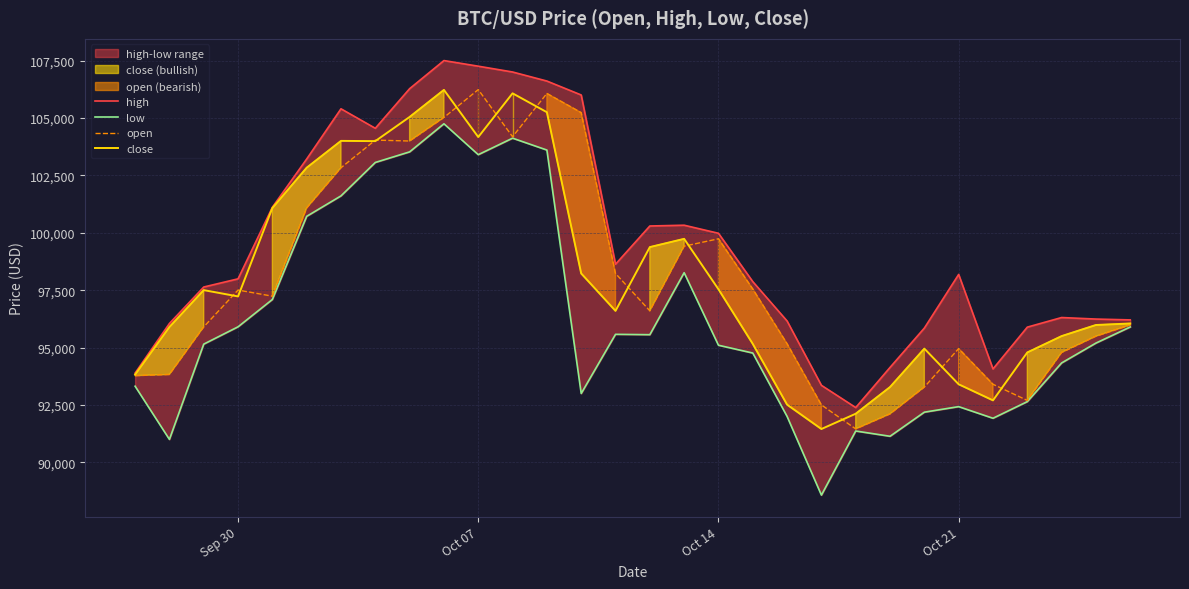

Which series has the largest total across all categories?

high